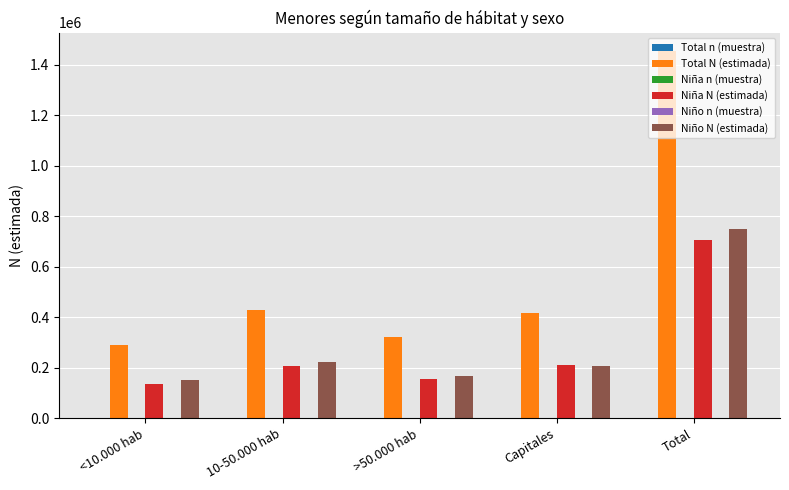

What is the maximum value shown in the chart?

1455070